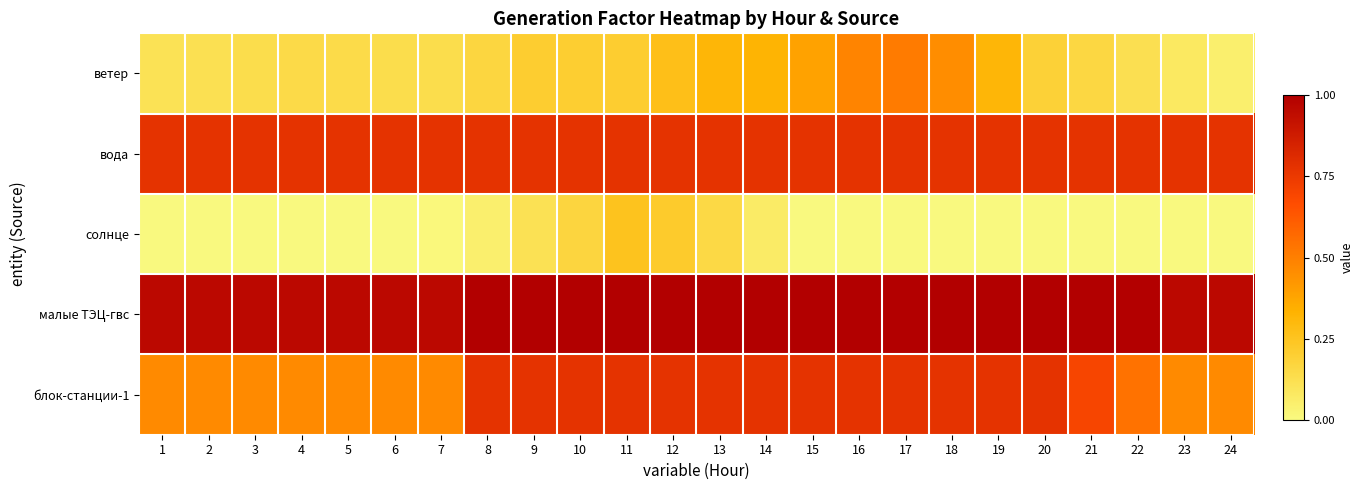

Reading left to right, extract all data points from this chart.

ветер: 1=0.1	2=0.1	3=0.1	4=0.1	5=0.1	6=0.1	7=0.1	8=0.2	9=0.2	10=0.2	11=0.2	12=0.3	13=0.3	14=0.3	15=0.4	16=0.5	17=0.5	18=0.5	19=0.3	20=0.2	21=0.2	22=0.1	23=0.1	24=0.0
вода: 1=0.8	2=0.8	3=0.8	4=0.8	5=0.8	6=0.8	7=0.8	8=0.8	9=0.8	10=0.8	11=0.8	12=0.8	13=0.8	14=0.8	15=0.8	16=0.8	17=0.8	18=0.8	19=0.8	20=0.8	21=0.8	22=0.8	23=0.8	24=0.8
солнце: 1=0.0	2=0.0	3=0.0	4=0.0	5=0.0	6=0.0	7=0.0	8=0.0	9=0.1	10=0.2	11=0.3	12=0.2	13=0.2	14=0.1	15=0.0	16=0.0	17=0.0	18=0.0	19=0.0	20=0.0	21=0.0	22=0.0	23=0.0	24=0.0
малые ТЭЦ-гвс: 1=1.0	2=1.0	3=1.0	4=1.0	5=1.0	6=1.0	7=1.0	8=1.0	9=1.0	10=1.0	11=1.0	12=1.0	13=1.0	14=1.0	15=1.0	16=1.0	17=1.0	18=1.0	19=1.0	20=1.0	21=1.0	22=1.0	23=1.0	24=1.0
блок-станции-1: 1=0.5	2=0.5	3=0.5	4=0.5	5=0.5	6=0.5	7=0.5	8=0.8	9=0.8	10=0.8	11=0.8	12=0.8	13=0.8	14=0.8	15=0.8	16=0.8	17=0.8	18=0.8	19=0.8	20=0.8	21=0.7	22=0.5	23=0.5	24=0.5